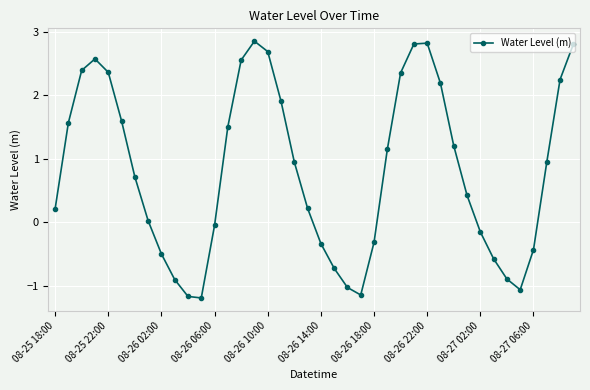

What is the sum of all values?

32.7